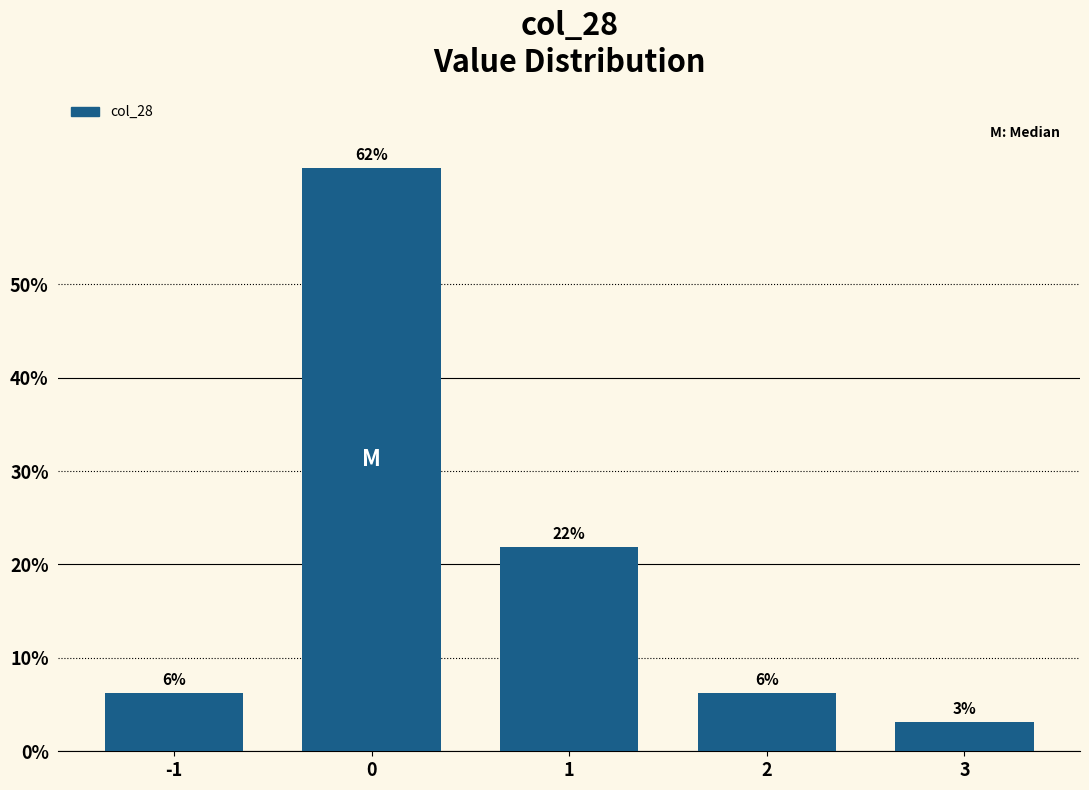

How many bars are there in total?

5